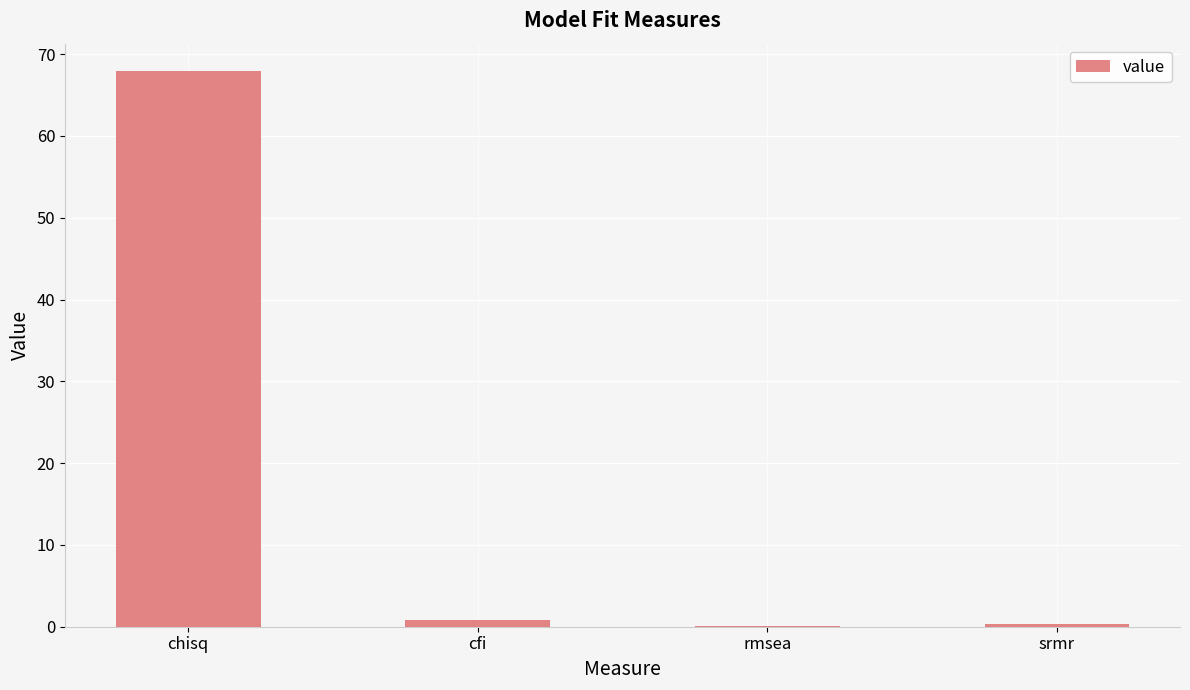

What is the sum of all values?

69.1